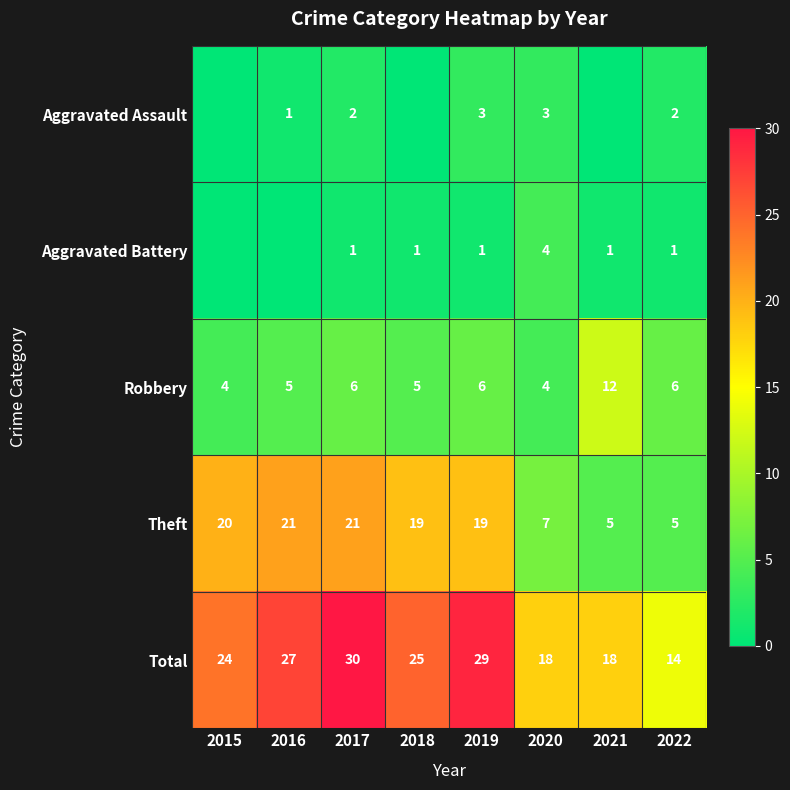

What is the highest value of the Robbery series?

12